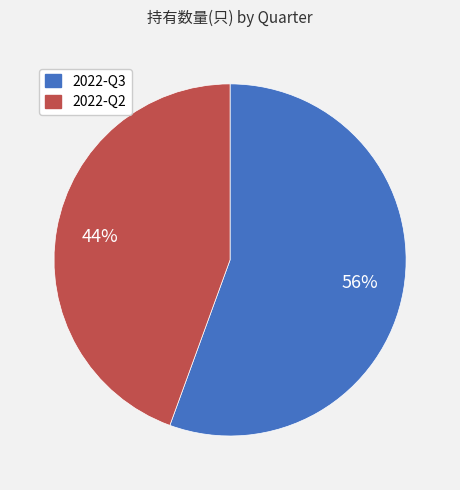

Which has a higher value, 2022-Q2 or 2022-Q3?

2022-Q3